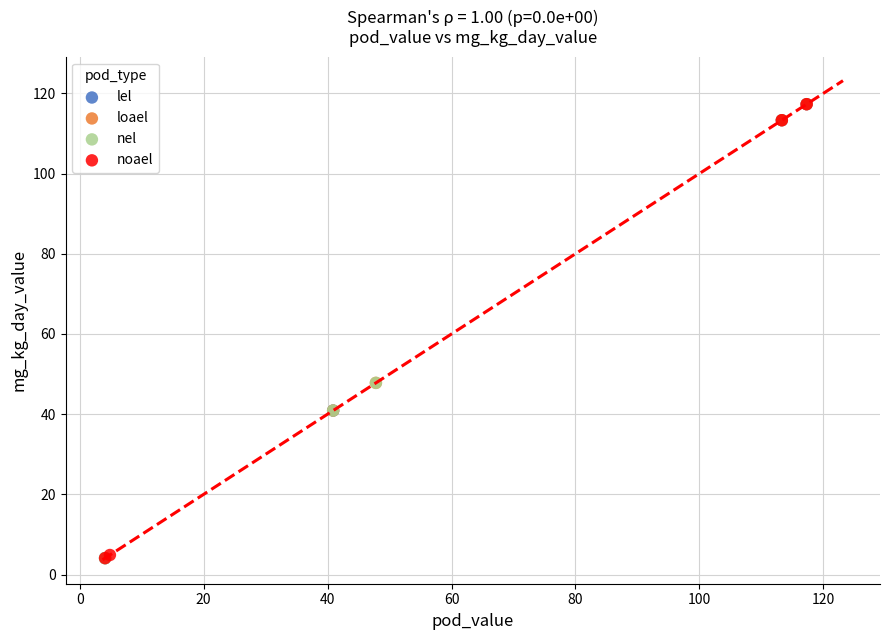

What are all the series names shown in the legend?

lel, loael, nel, noael